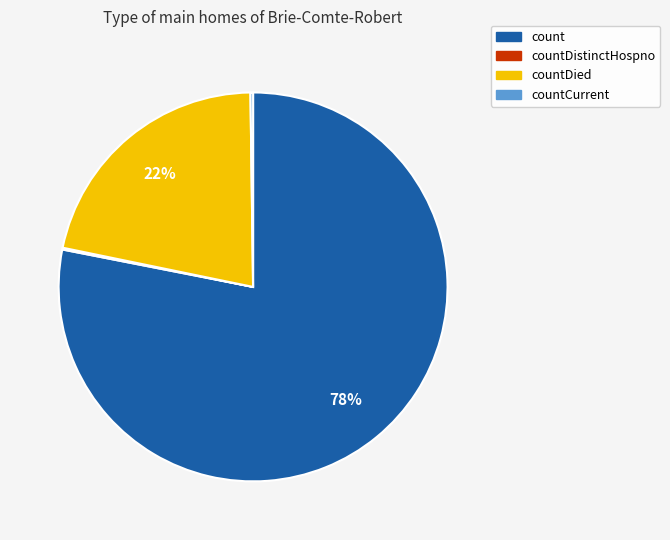

Approximately how many times larger is the value at countDied compared to count?

0.3